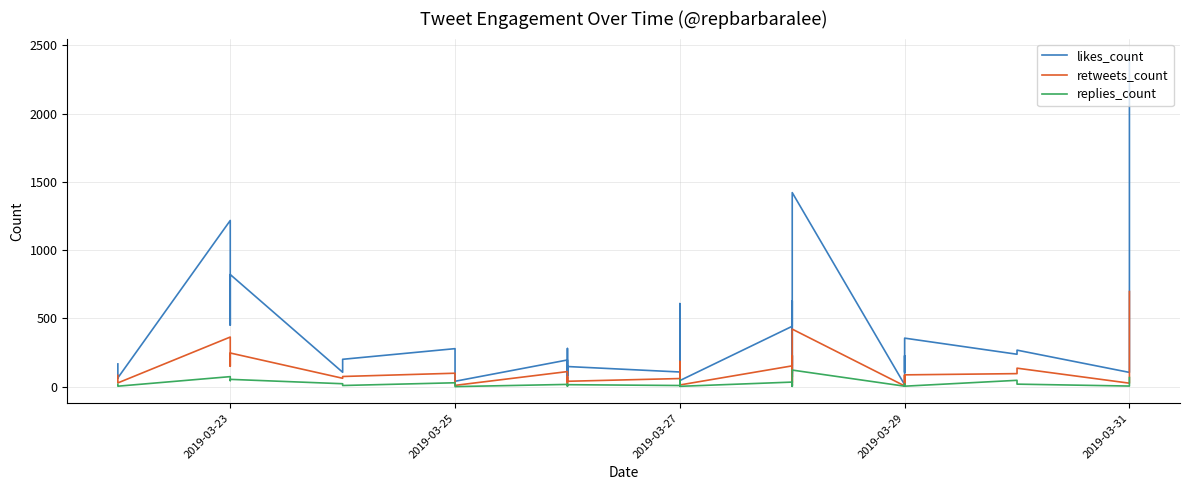

What is the maximum value shown in the chart?

2428